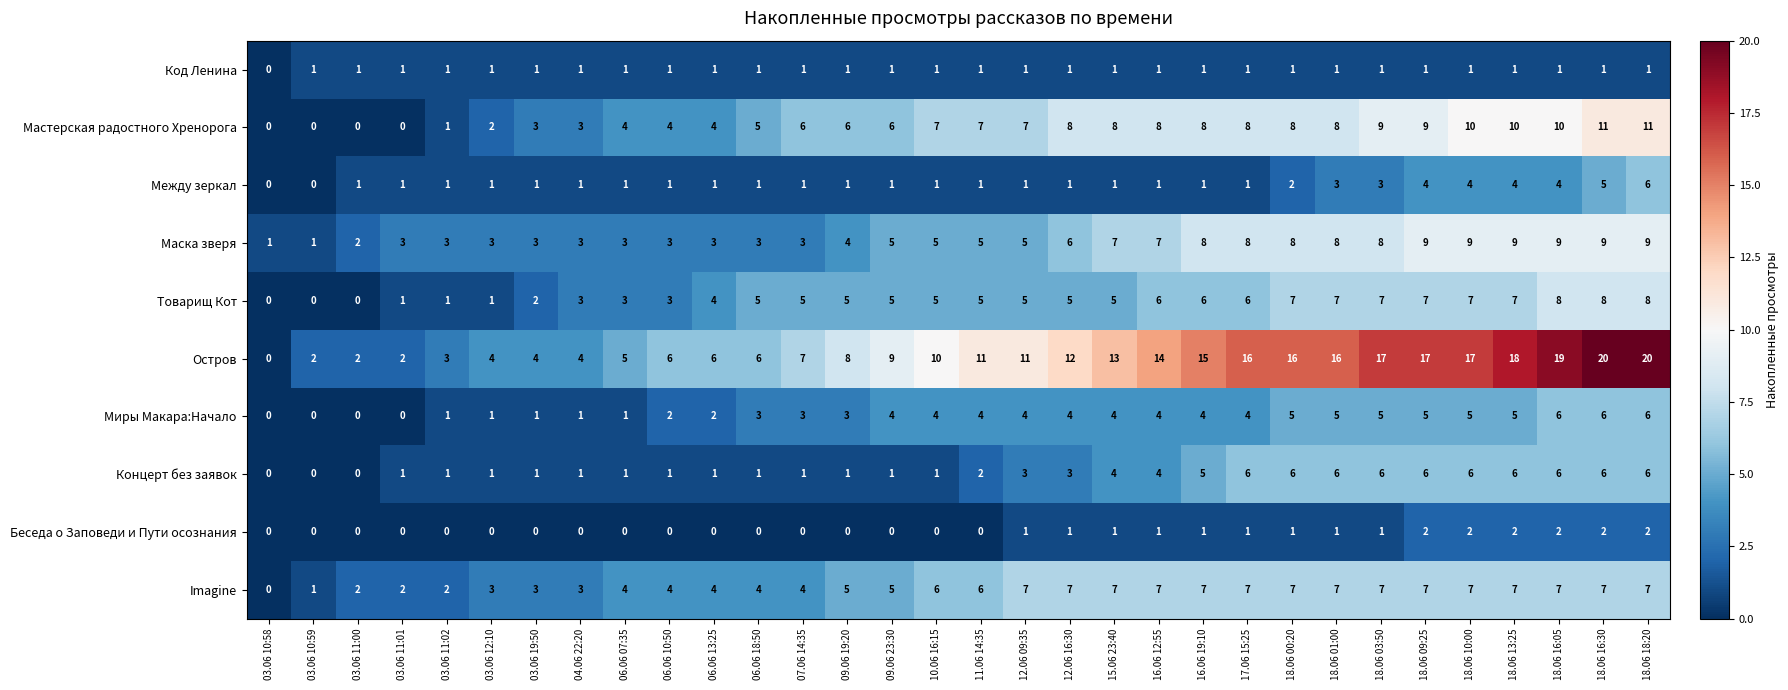

At which category is the sum across all series the highest?

18.06 18:20